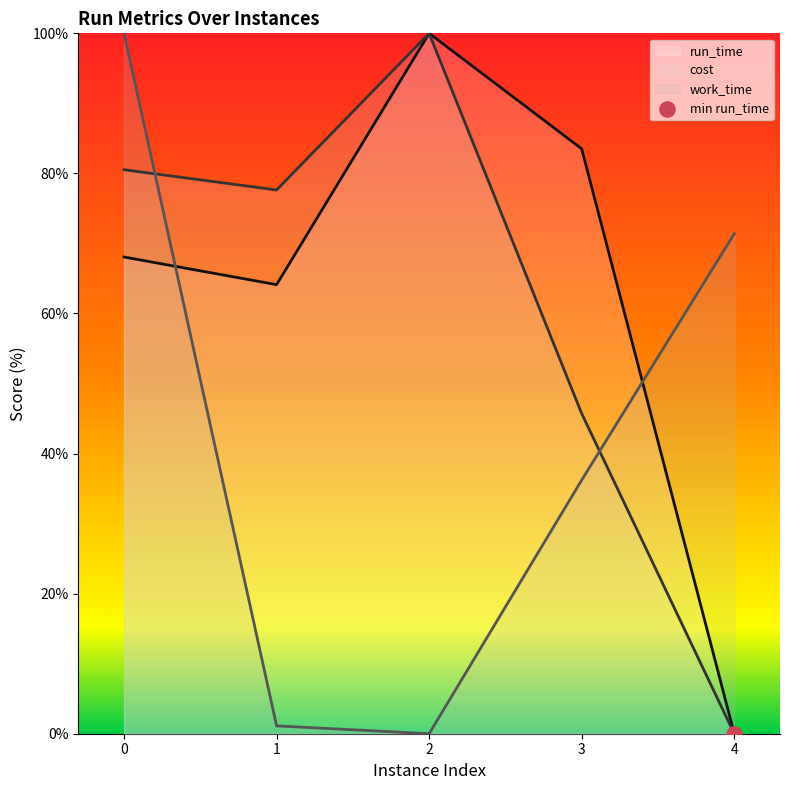

Which series has the widest spread of Y values?

run_time